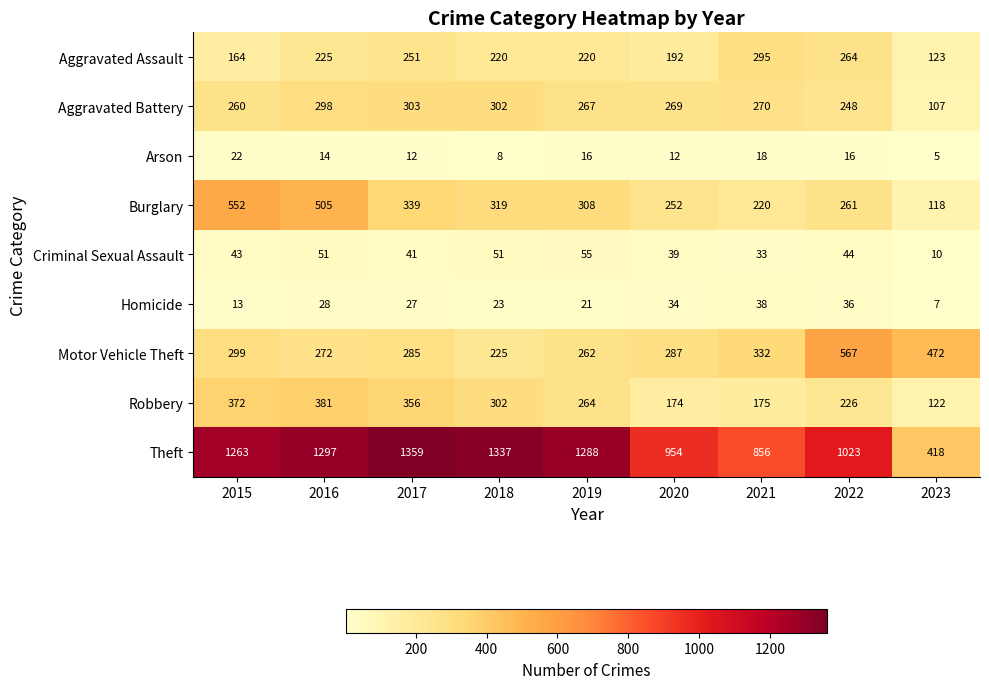

Where is Aggravated Battery nearest to the value 205?

2022